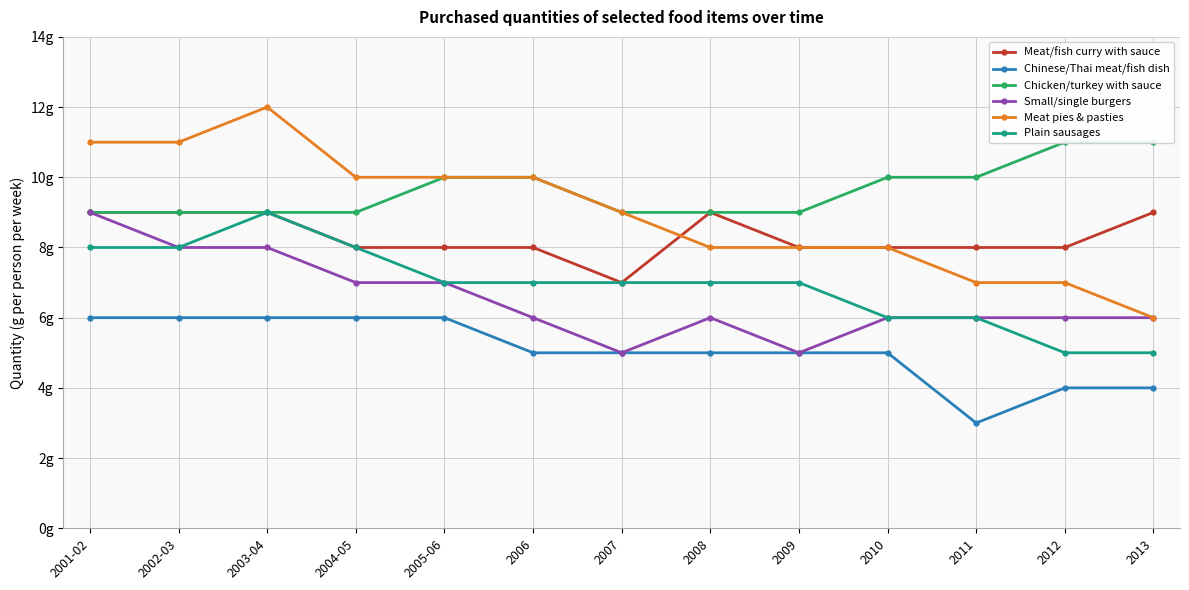

True or false: Meat pies & pasties has more than 1 points higher than both neighbors.

False